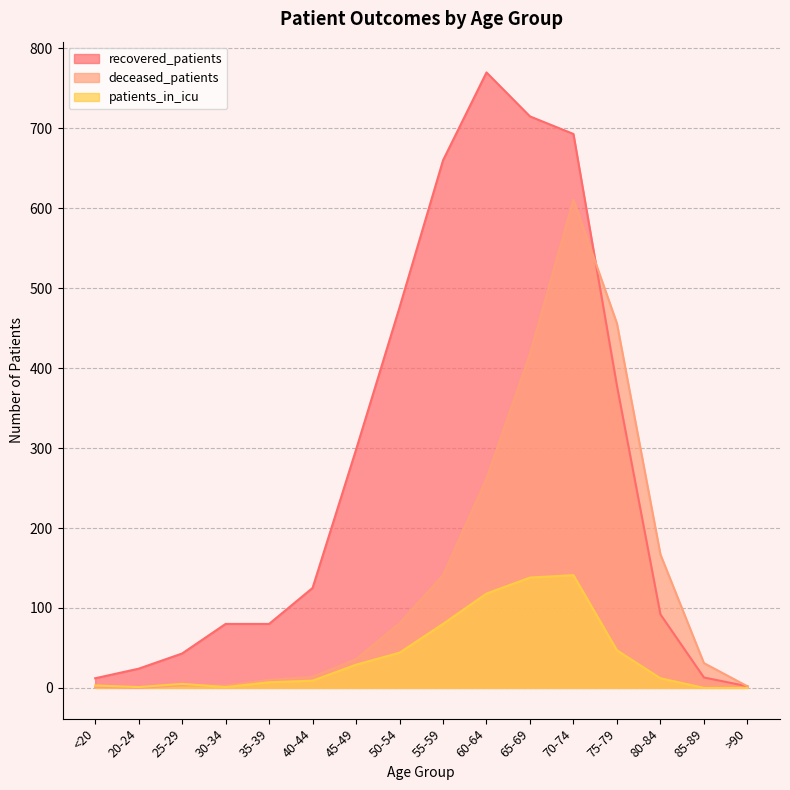

What are all the series names shown in the legend?

recovered_patients, deceased_patients, patients_in_icu